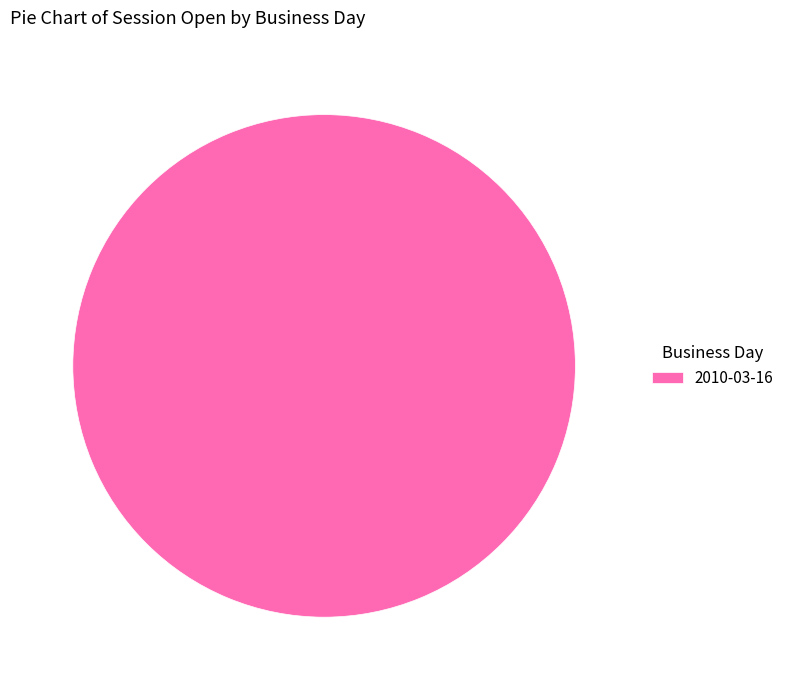

Which category accounts for the majority?

2010-03-16